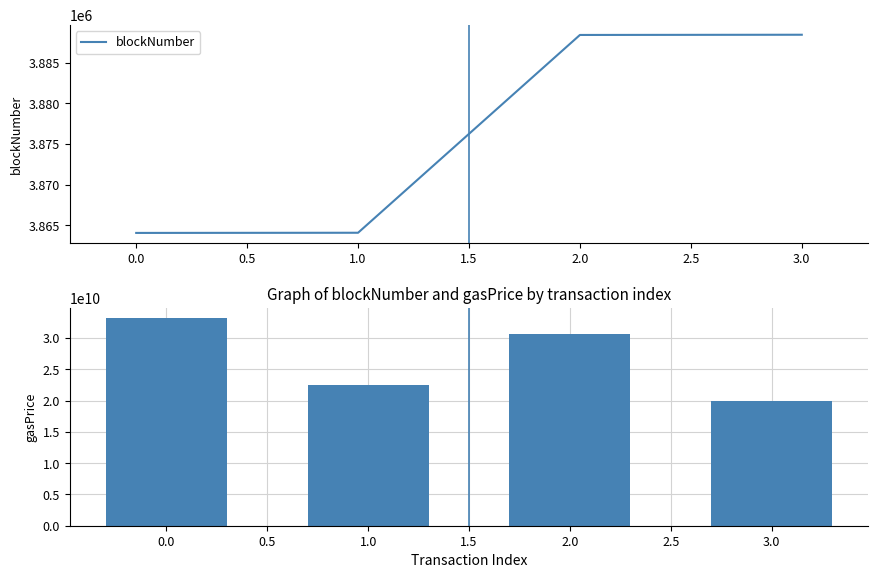

What is the value of the blockNumber bar at the 3rd from the left?

3888388